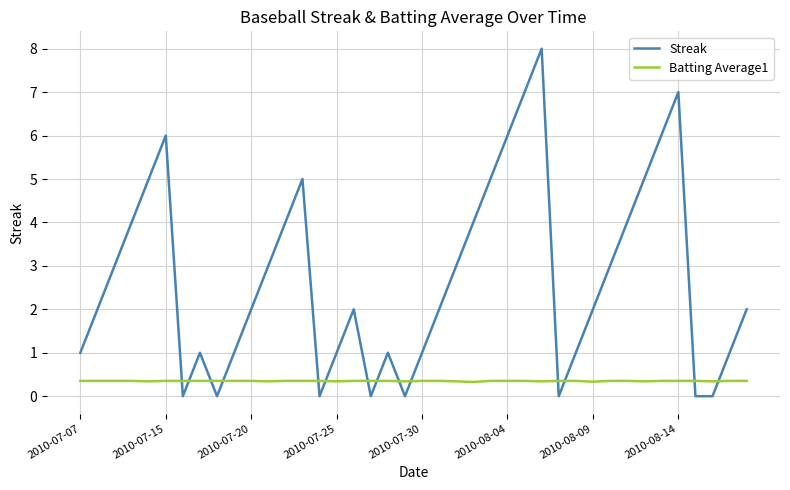

Does the chart display data point markers on the line(s)?

No